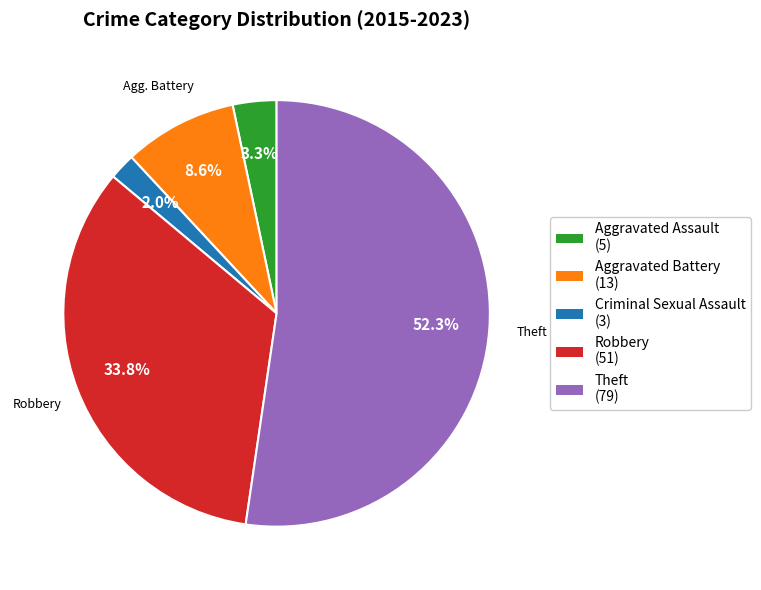

Is there a majority slice in this chart?

Yes